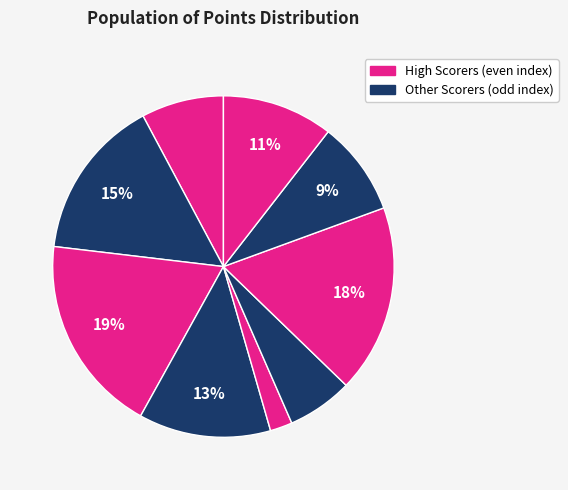

How many segments does this pie chart have?

9